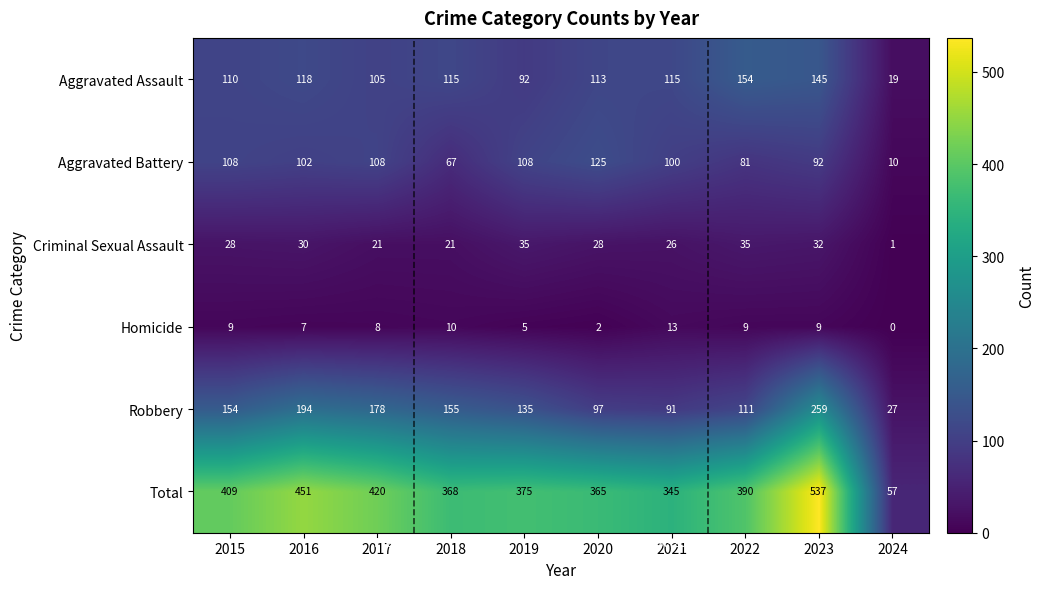

Between 2015 and 2020, which series saw the biggest shift?

Robbery